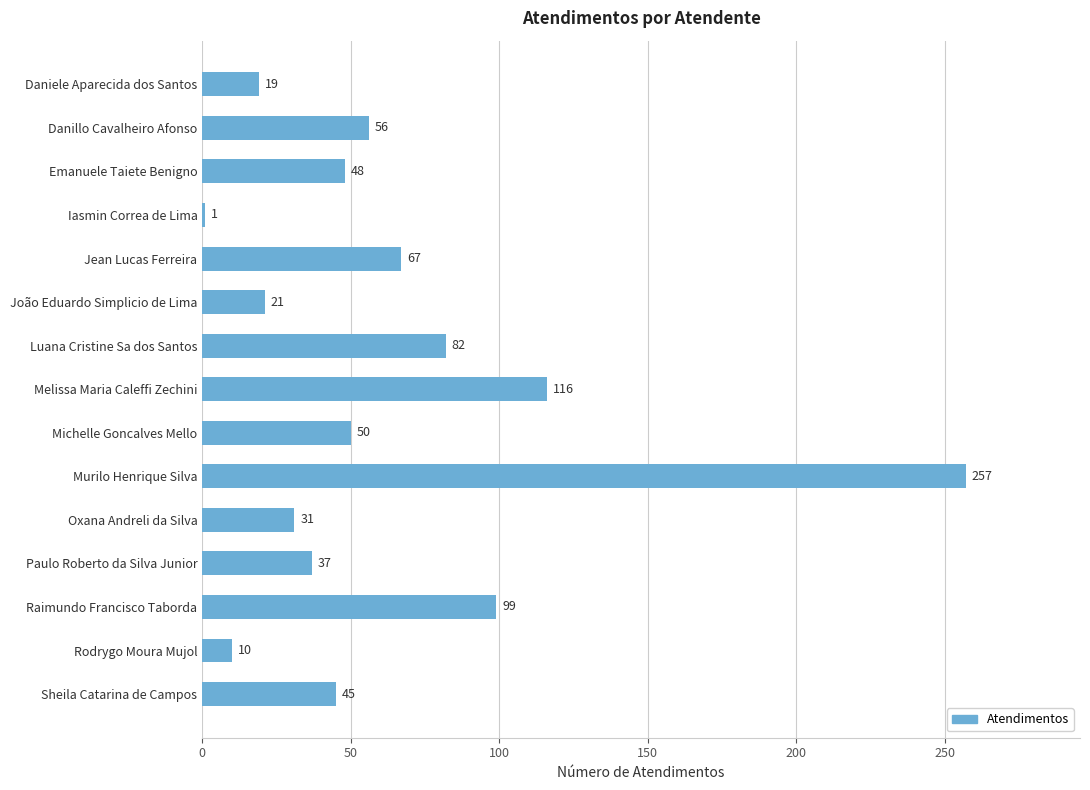

How many series are shown in this chart?

1